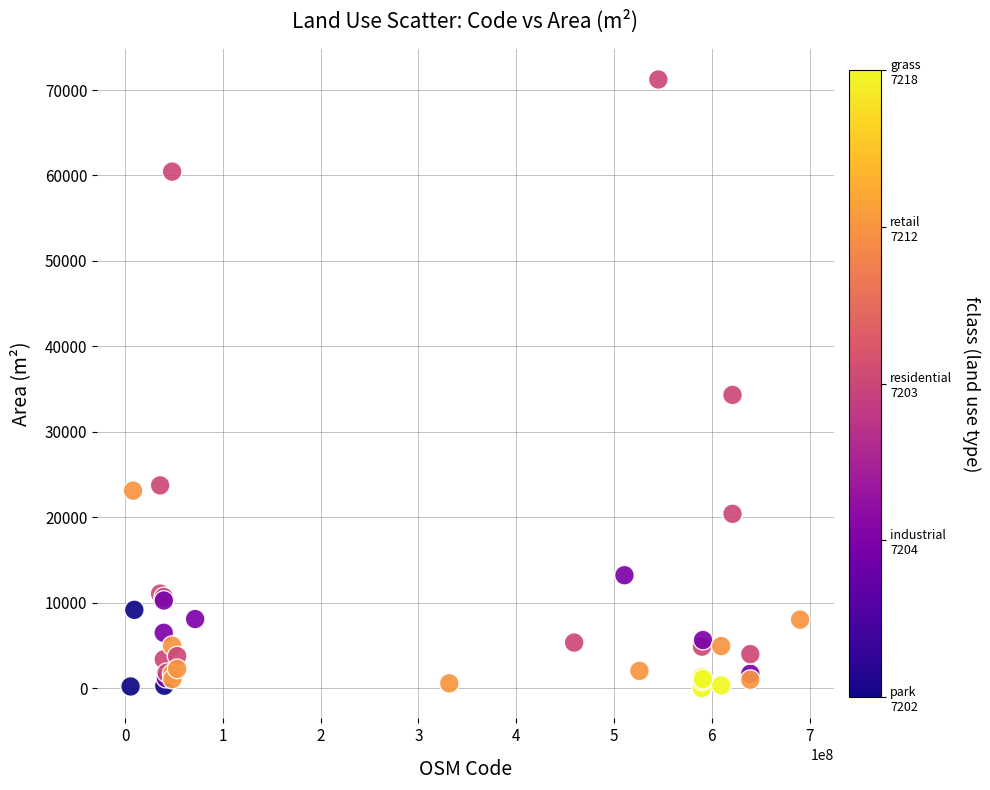

What Y value in the scatter plot is closest to 35627?

34318